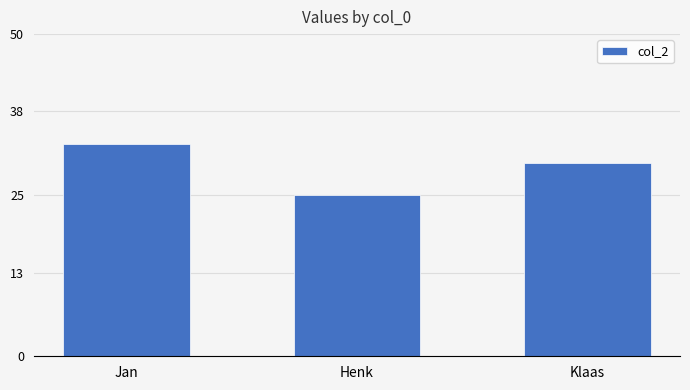

Which label corresponds to the largest value in the chart?

Jan